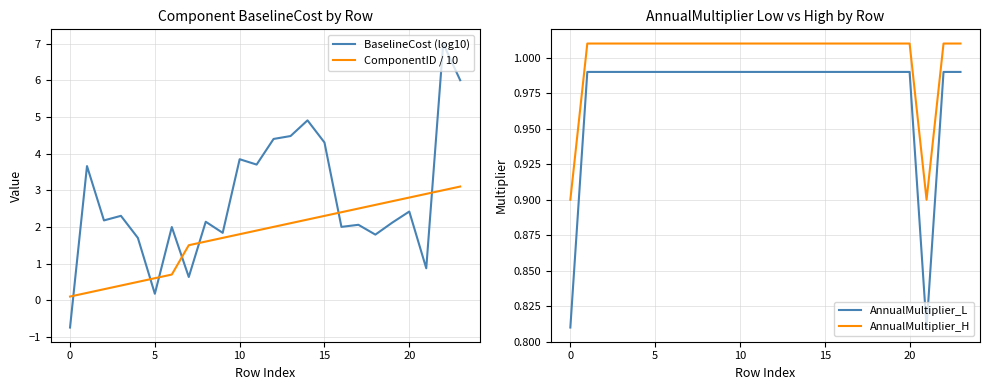

Reading left to right, what are all the values shown in this chart?

BaselineCost (log10): -0.7	3.7	2.2	2.3	1.7	0.2	2.0	0.6	2.1	1.8	3.8	3.7	4.4	4.5	4.9	4.3	2.0	2.1	1.8	2.1	2.4	0.9	7.0	6.0
ComponentID / 10: 0.1	0.2	0.3	0.4	0.5	0.6	0.7	1.5	1.6	1.7	1.8	1.9	2.0	2.1	2.2	2.3	2.4	2.5	2.6	2.7	2.8	2.9	3.0	3.1
AnnualMultiplier_L: 0.8	1.0	1.0	1.0	1.0	1.0	1.0	1.0	1.0	1.0	1.0	1.0	1.0	1.0	1.0	1.0	1.0	1.0	1.0	1.0	1.0	0.8	1.0	1.0
AnnualMultiplier_H: 0.9	1.0	1.0	1.0	1.0	1.0	1.0	1.0	1.0	1.0	1.0	1.0	1.0	1.0	1.0	1.0	1.0	1.0	1.0	1.0	1.0	0.9	1.0	1.0